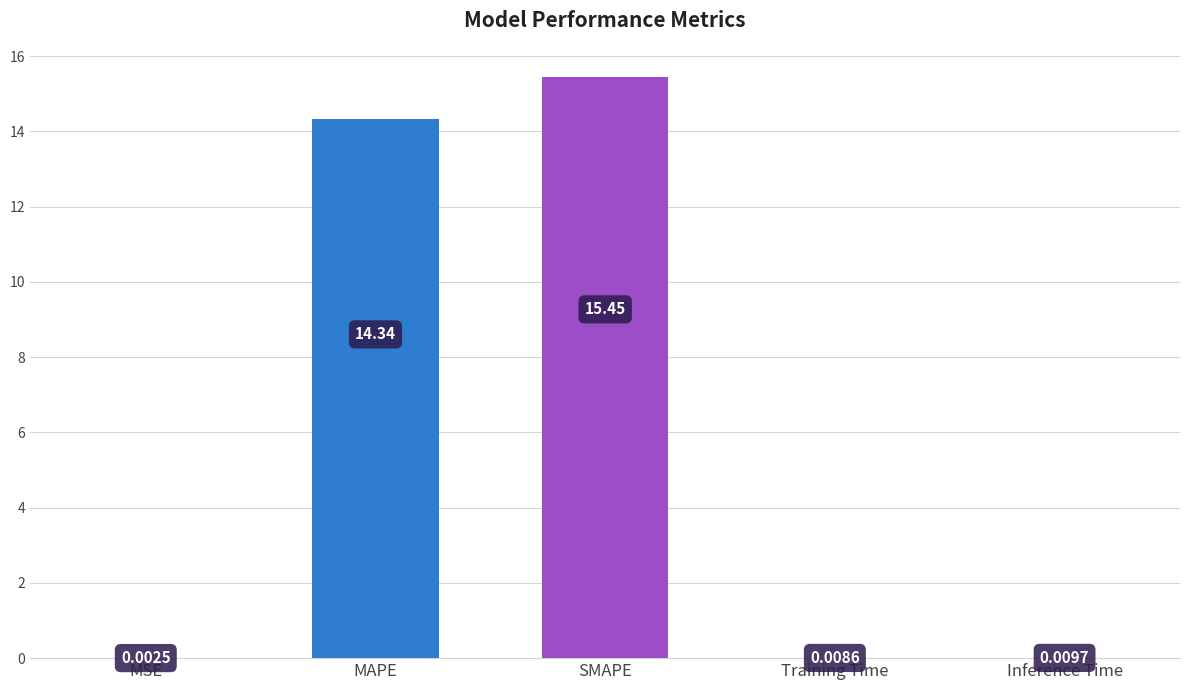

Which category has the highest value across all series?

SMAPE